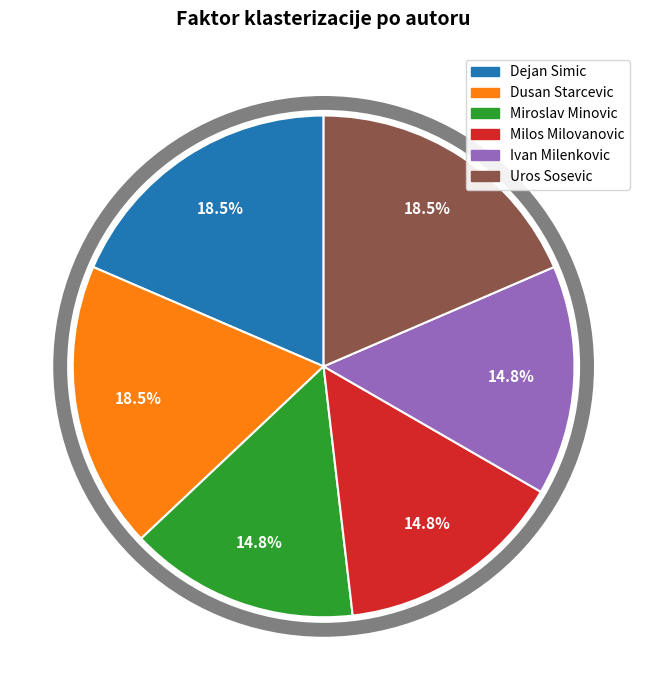

Approximately how many times larger is the value at Uros Sosevic compared to Dusan Starcevic?

1.0